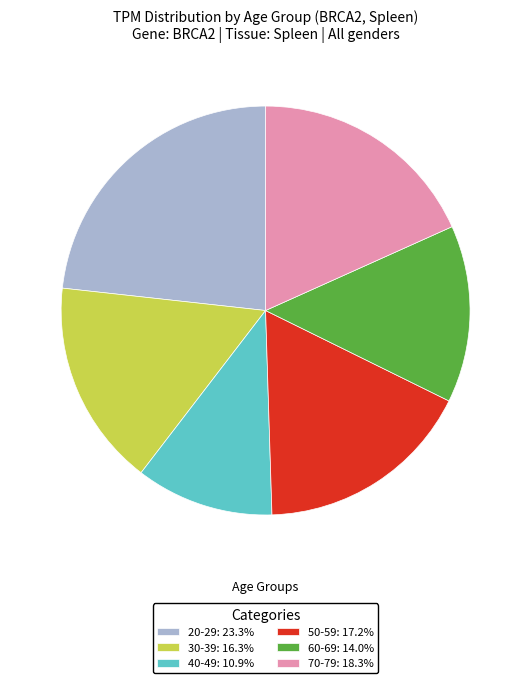

Does 50-59 account for over 50% of the chart?

No